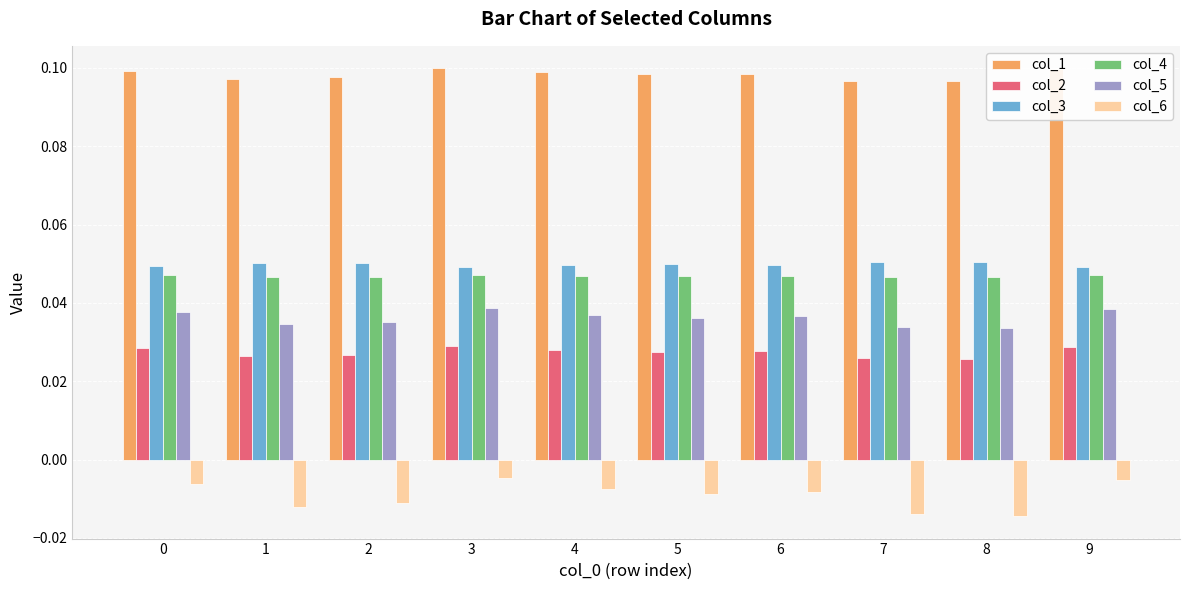

At how many categories does at least one series exceed 0?

10